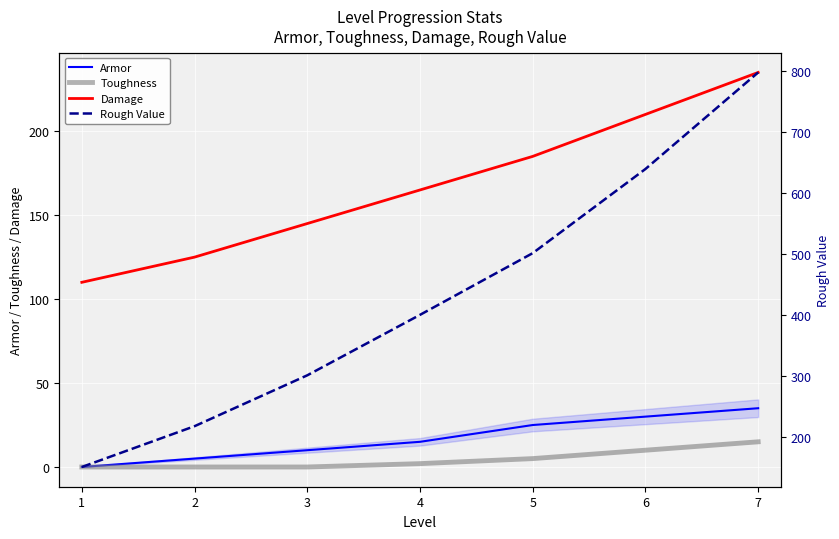

What is the sum of all Armor values?

120